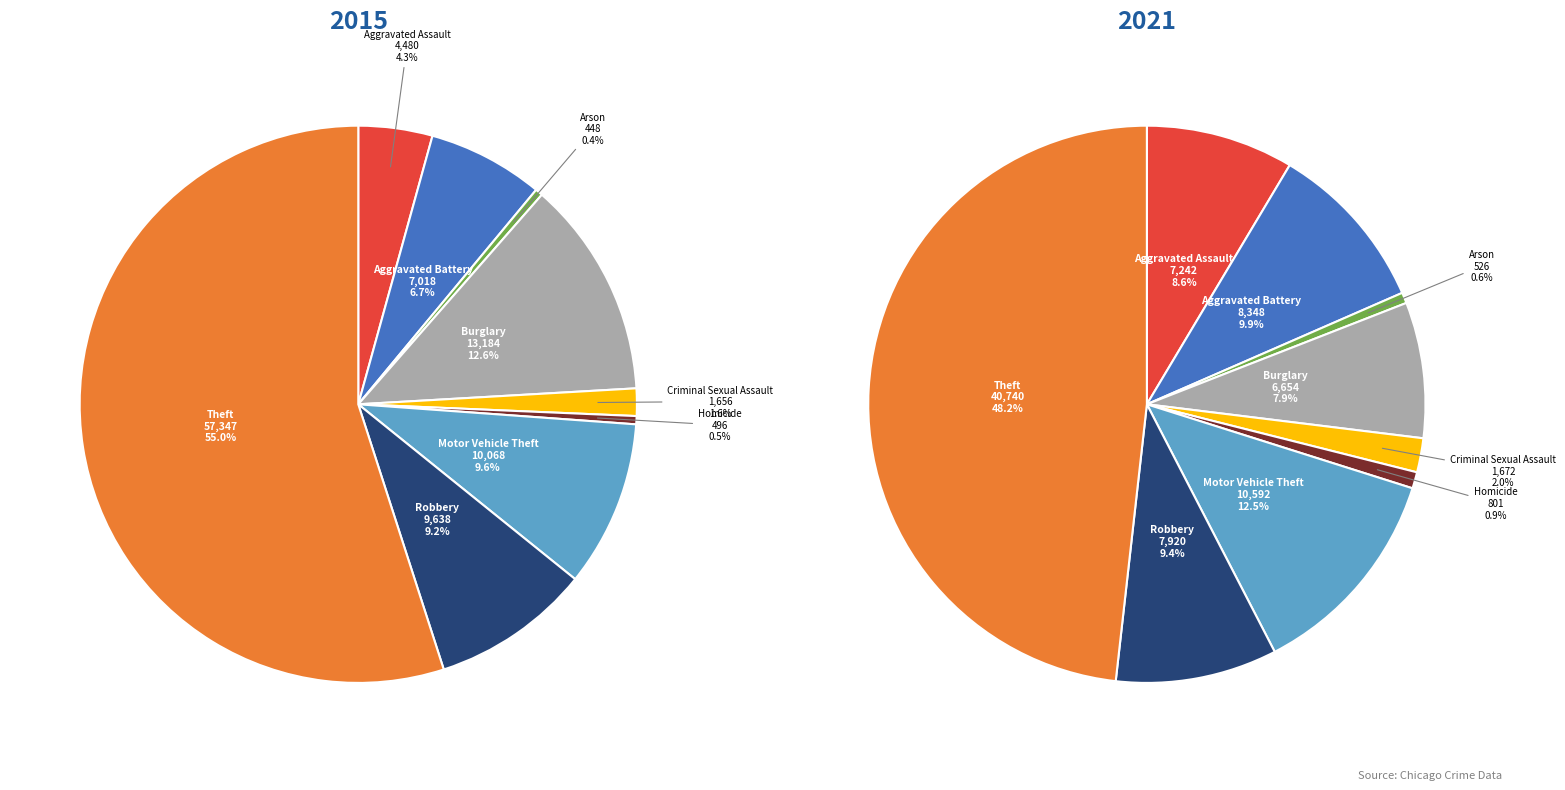

Count the number of slices in the pie.

9